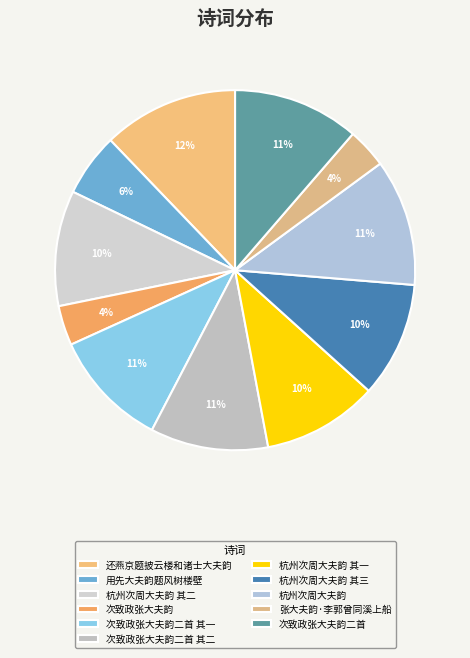

Which category has the smallest portion of the pie?

次致政张大夫韵